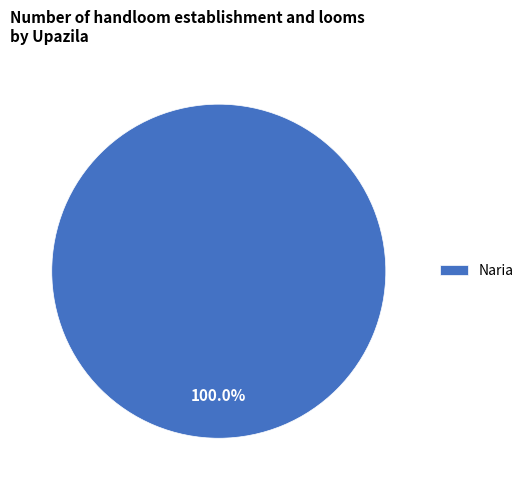

Rank the categories by value from highest to lowest.

Naria